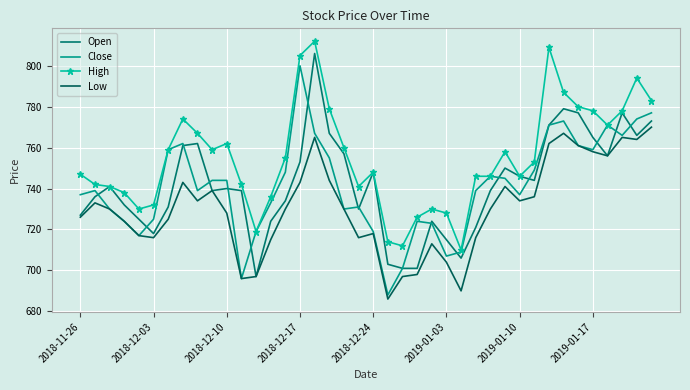

In Close, how many points are higher than both neighbors (excluding endpoints)?

8